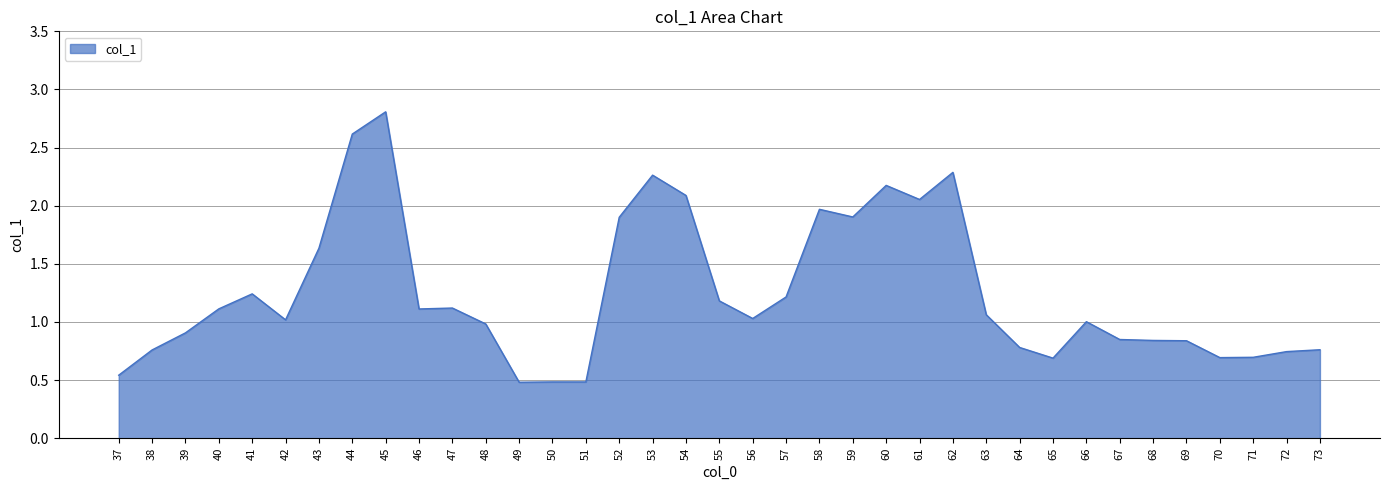

True or false: the data shows 0.8 at 45.

False